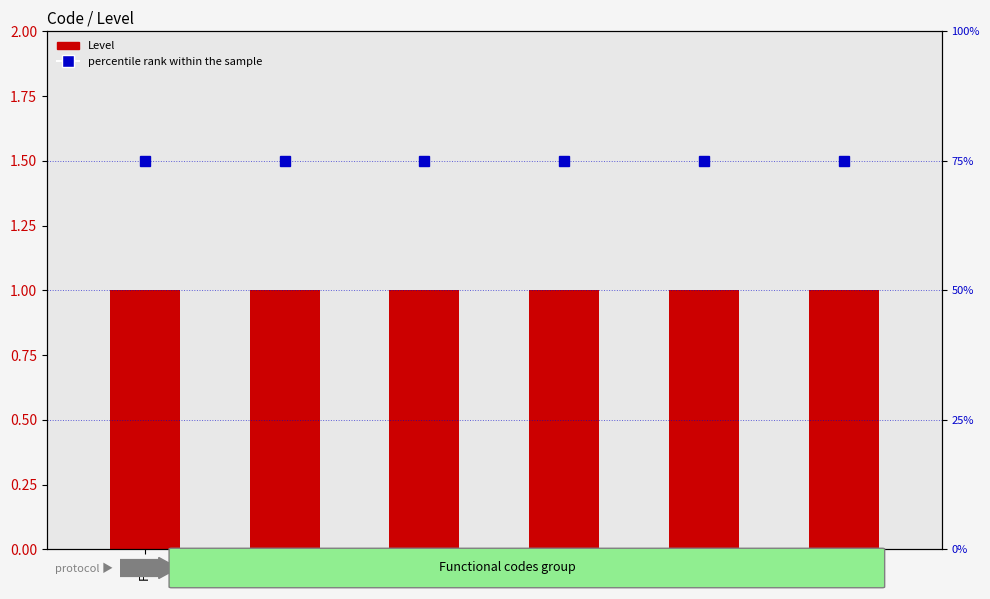

Which category has the highest value across all series?

F01